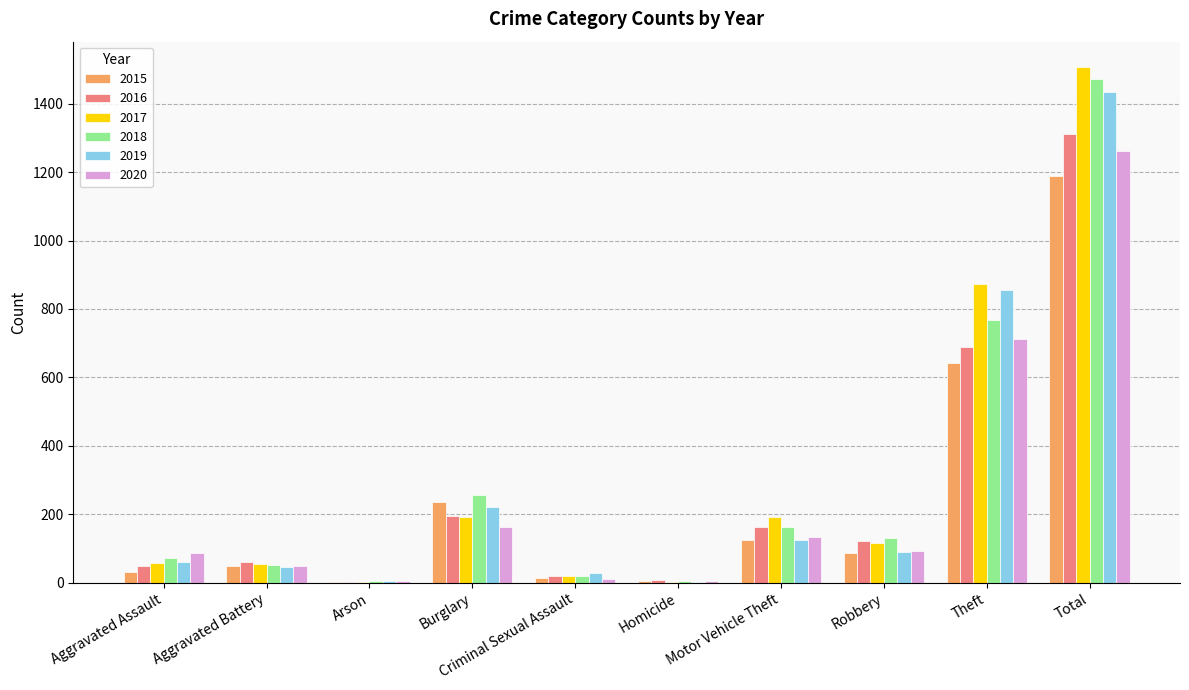

At which category is the sum across all series the highest?

Total